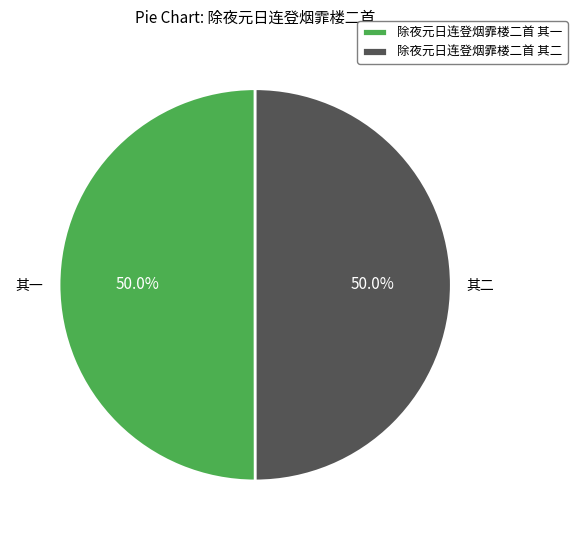

Combined, what portion of the pie is 除夜元日连登烟霏楼二首 其二 and 除夜元日连登烟霏楼二首 其一?

100.0%